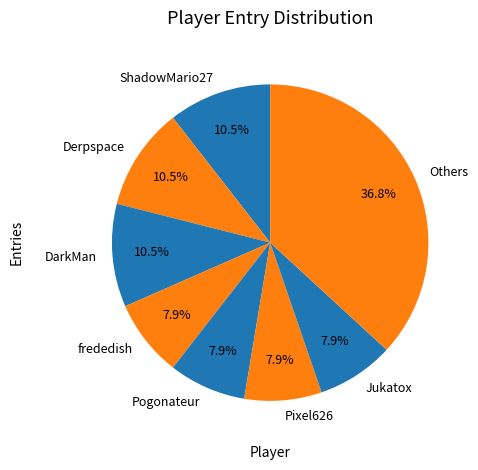

What portion of the pie excludes Others?

63.2%